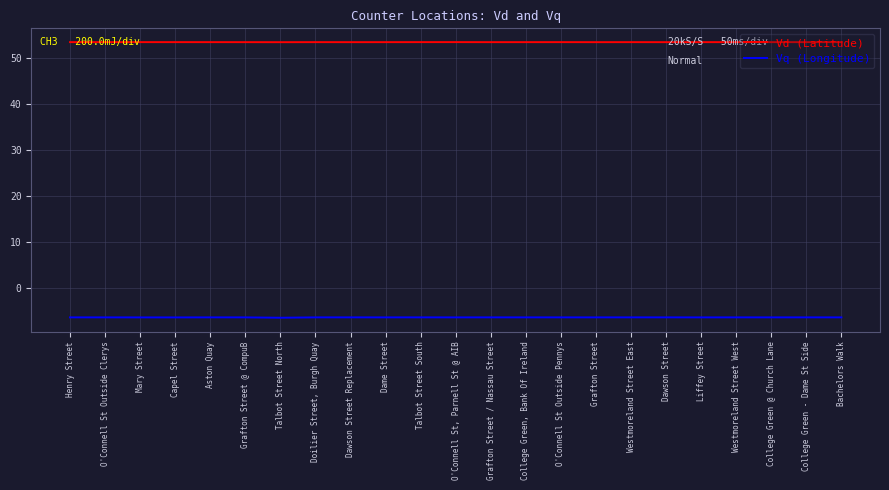

At Liffey Street, list the series in order from smallest to largest.

Vq (Longitude), Vd (Latitude)